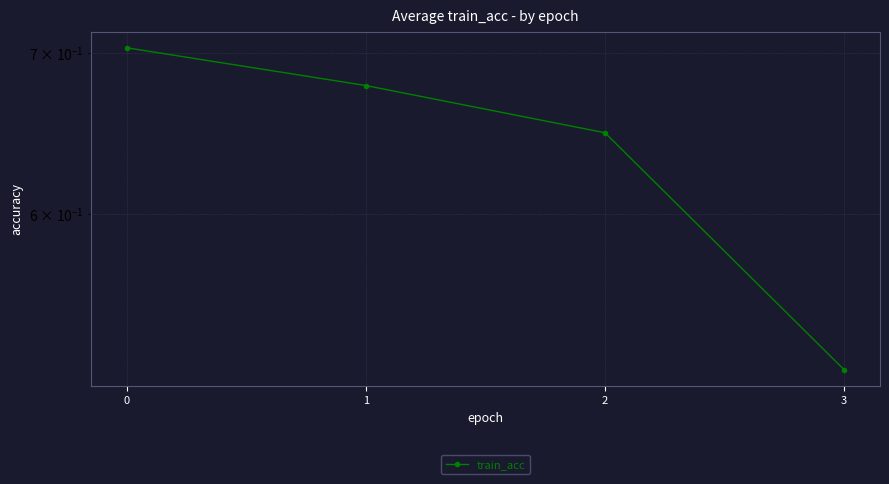

Reading right to left, what are all the values shown in this chart?

0.5	0.6	0.7	0.7